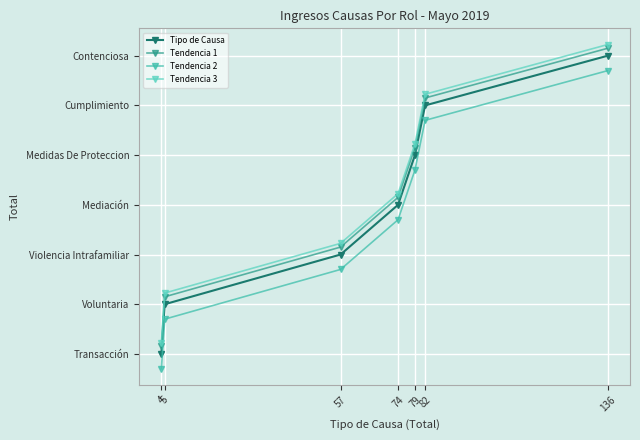

What is the difference between the Tendencia 2 values at 57 and 82?

3.0